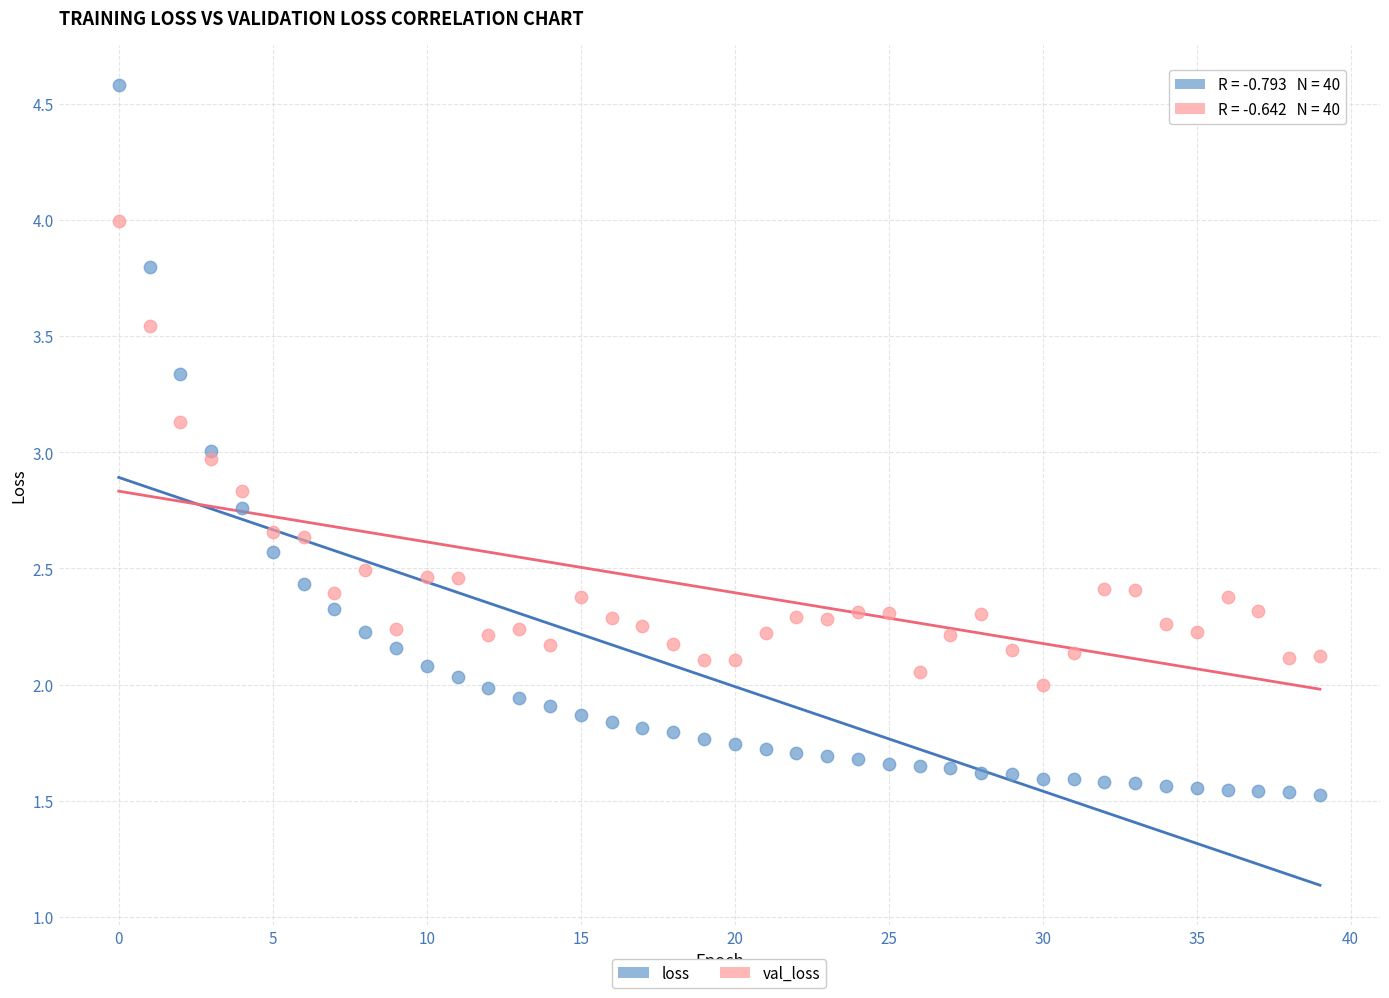

Which series has the largest Y range (max minus min)?

loss